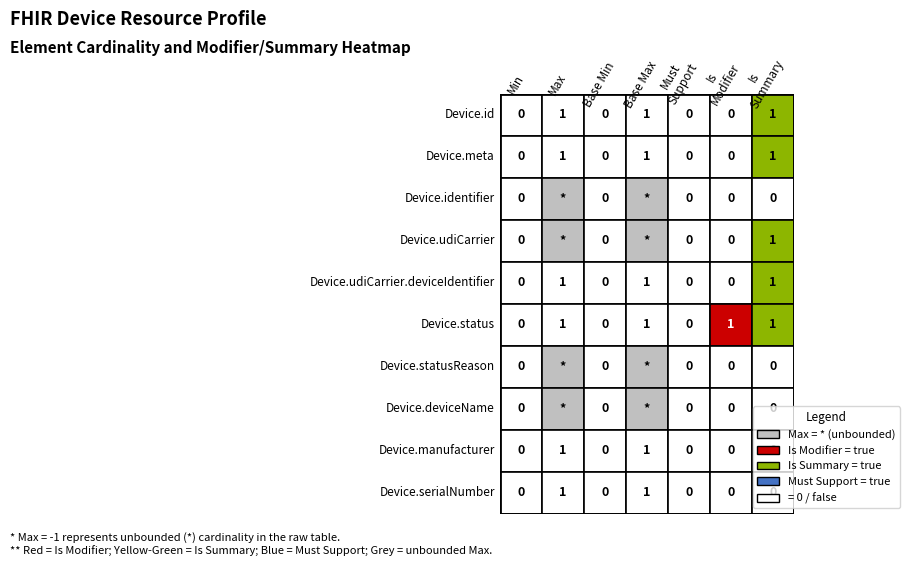

At how many categories does at least one series exceed 0?

4